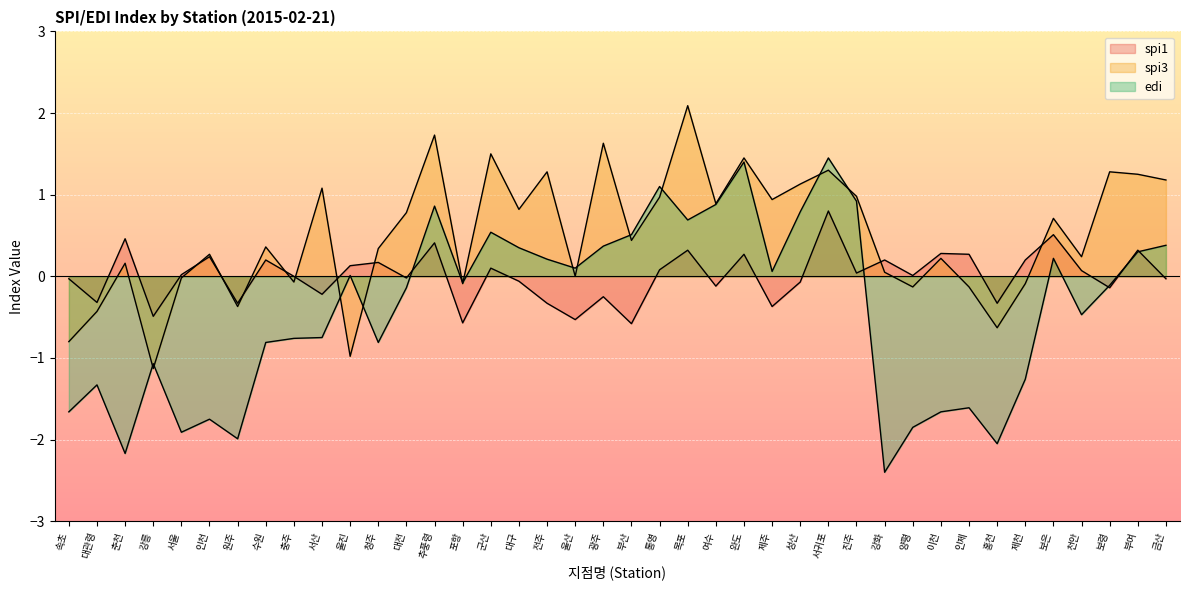

How many lines are shown in the chart?

3